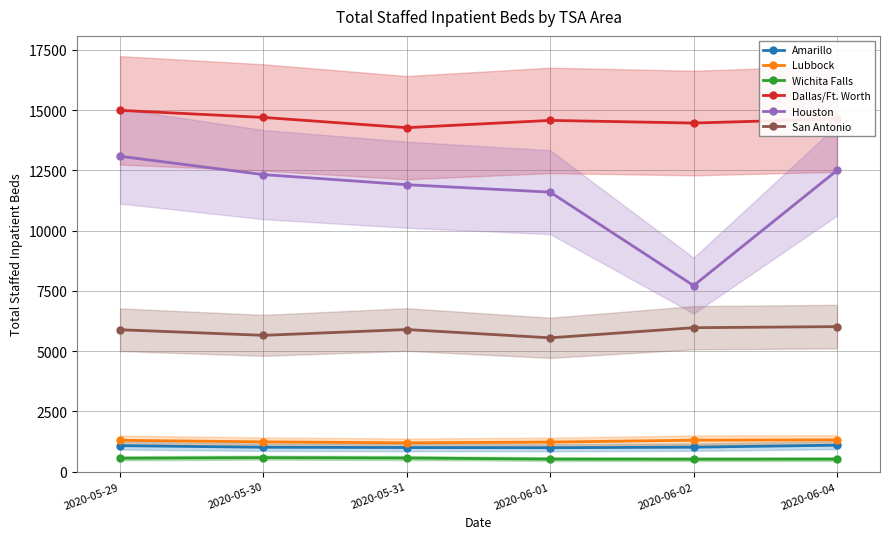

What is the maximum value shown in the chart?

14994